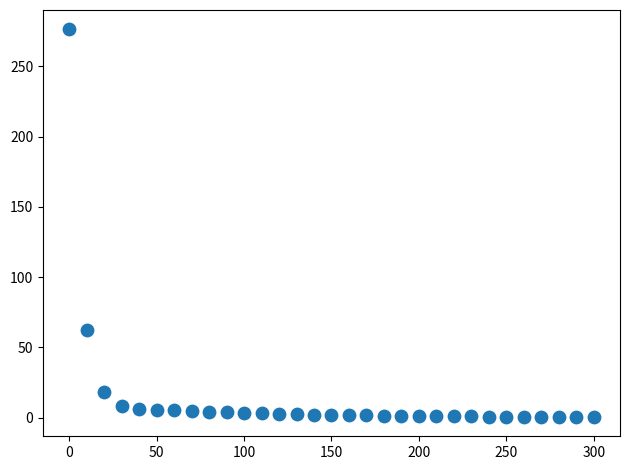

What Y value in the scatter plot is closest to 138?

62.3